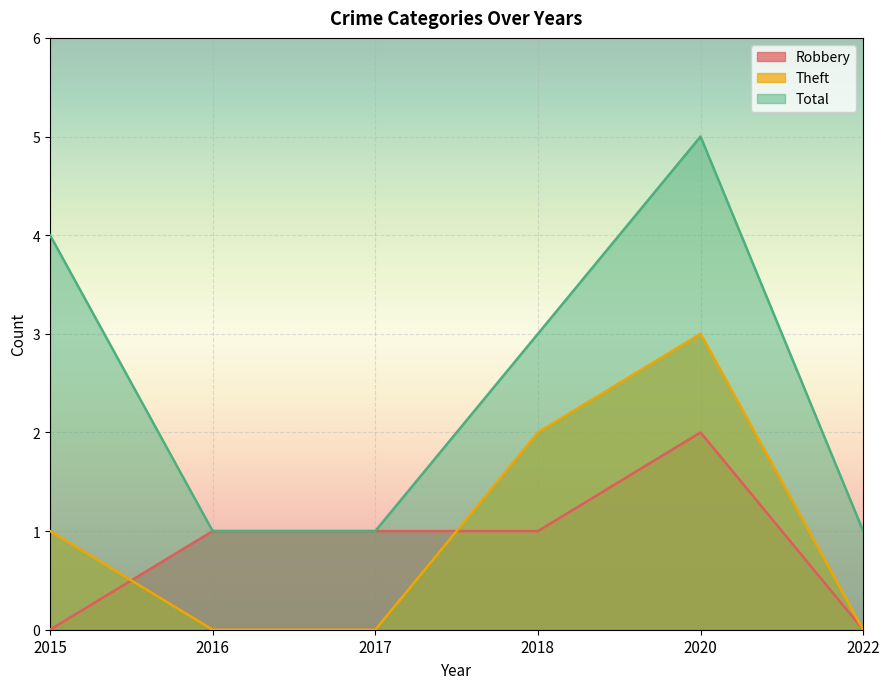

True or false: Theft and Total intersect in this chart.

False